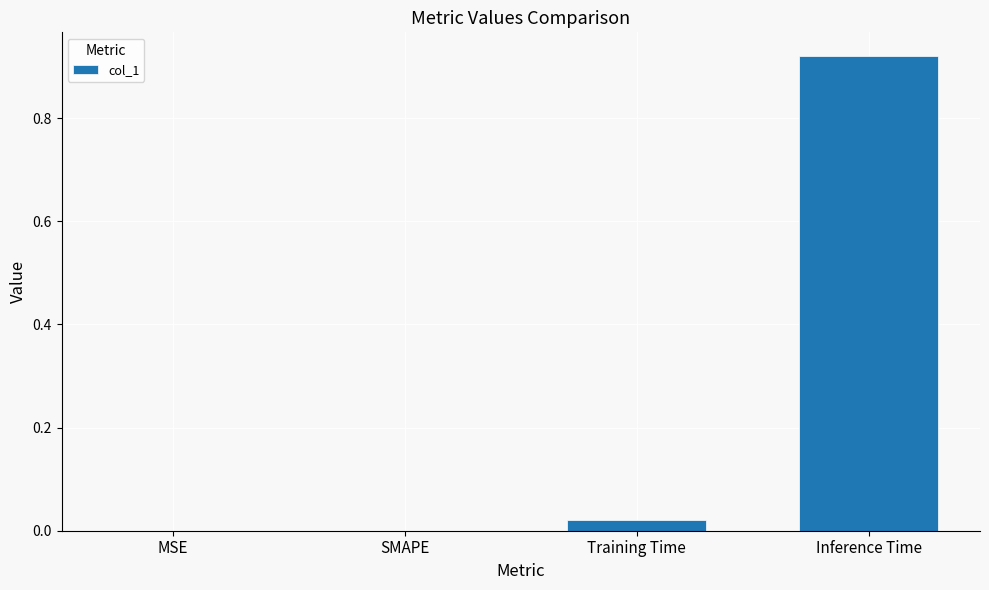

Count the number of data series in this chart.

1